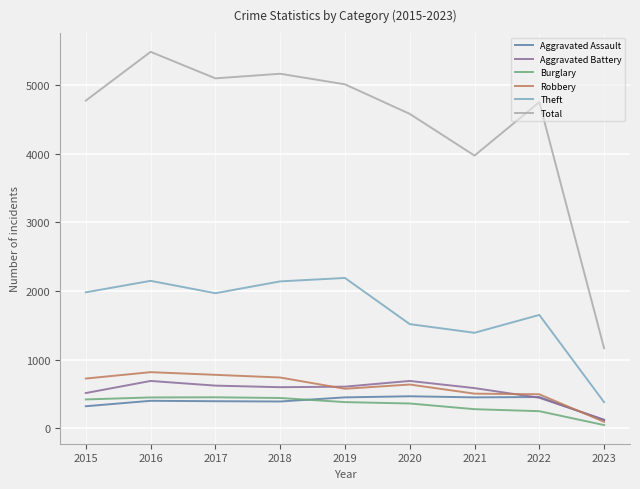

How many times do Robbery and Aggravated Assault cross each other?

1